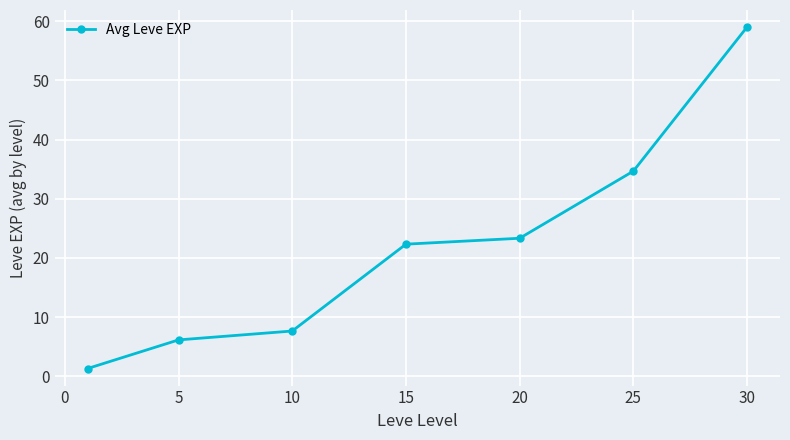

What is the difference between the maximum and minimum values?

57.7